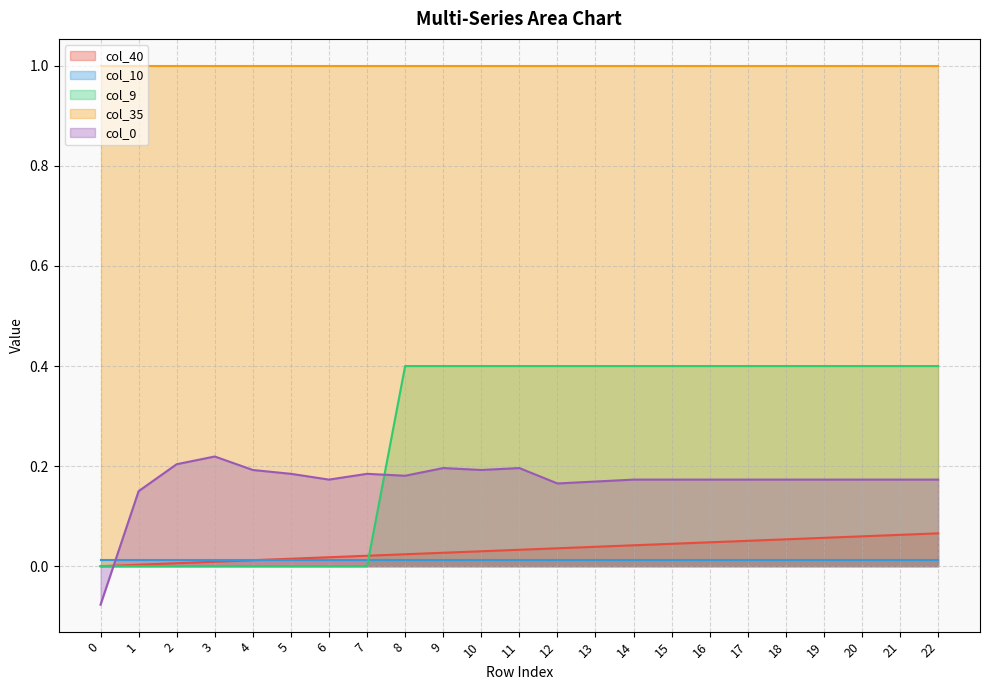

Which series has the largest total across all categories?

col_35